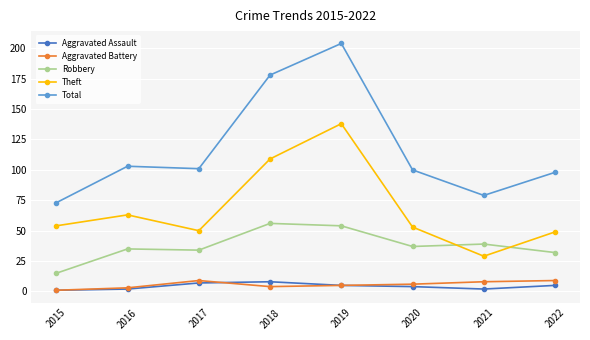

What is the sum of all Aggravated Assault values?

34